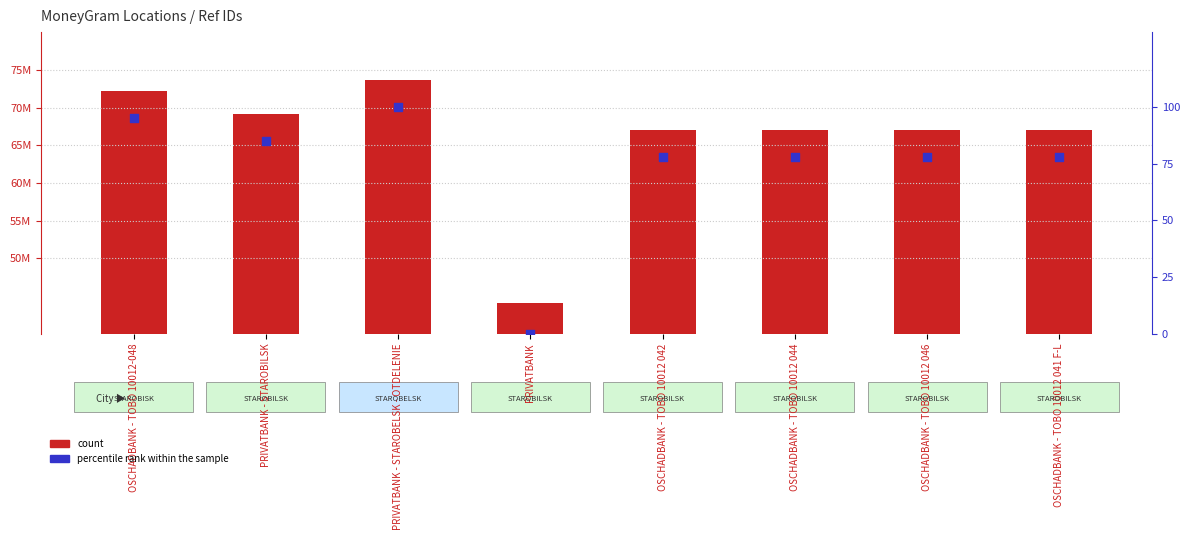

Which series reaches the maximum Y coordinate?

count